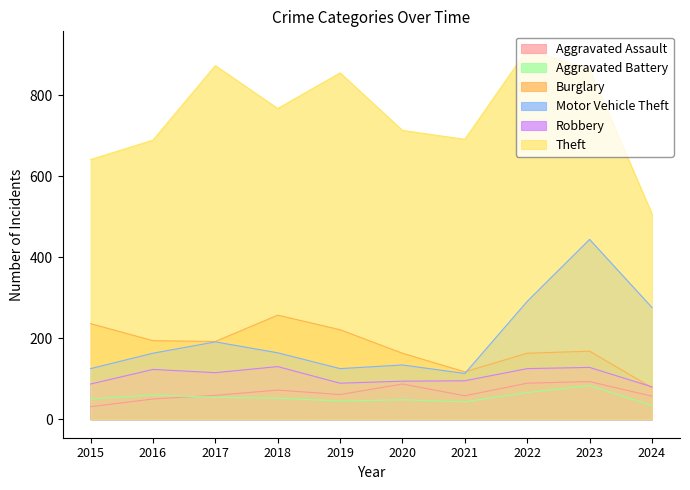

What are all the series names shown in the legend?

Aggravated Assault, Aggravated Battery, Burglary, Motor Vehicle Theft, Robbery, Theft